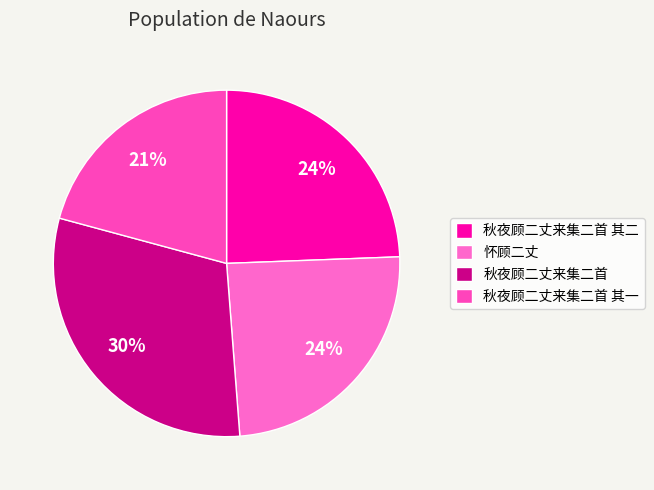

Is there any slice that represents more than half of the pie?

No